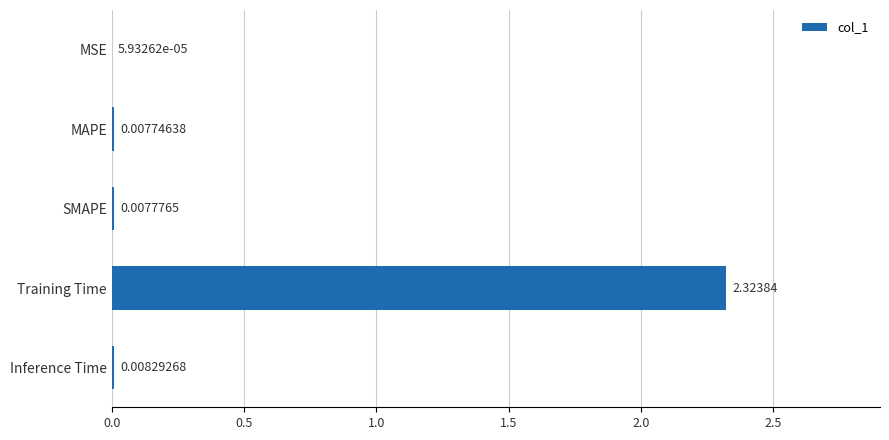

What is the average value?

0.5